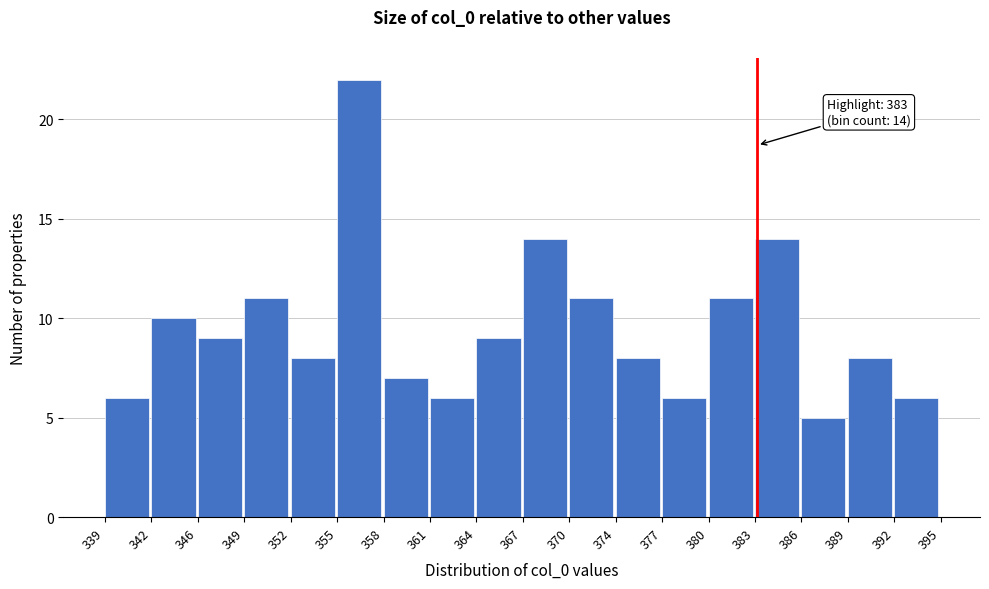

Over which range of the x-axis is the bar tallest?

355 to 358